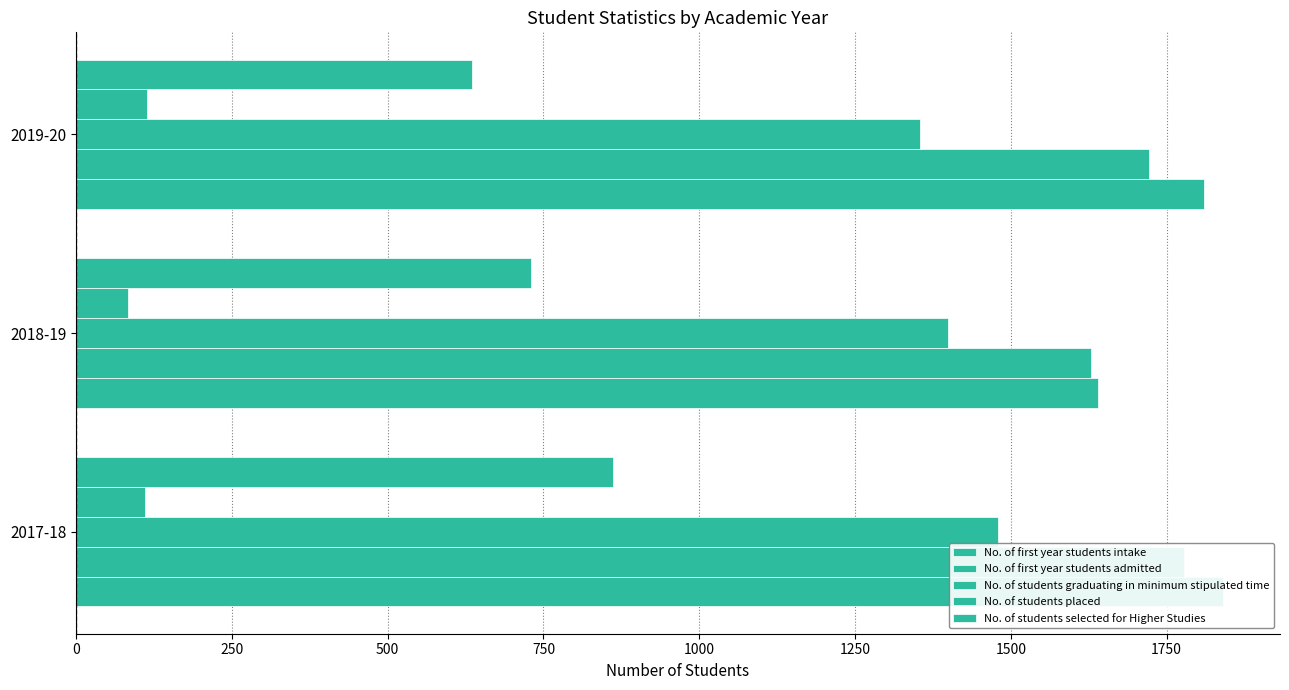

Reading left to right, what are all the values shown in this chart?

No. of first year students intake: 1840	1640	1810
No. of first year students admitted: 1778	1628	1721
No. of students graduating in minimum stipulated time: 1479	1400	1355
No. of students placed: 110	83	113
No. of students selected for Higher Studies: 861	730	635